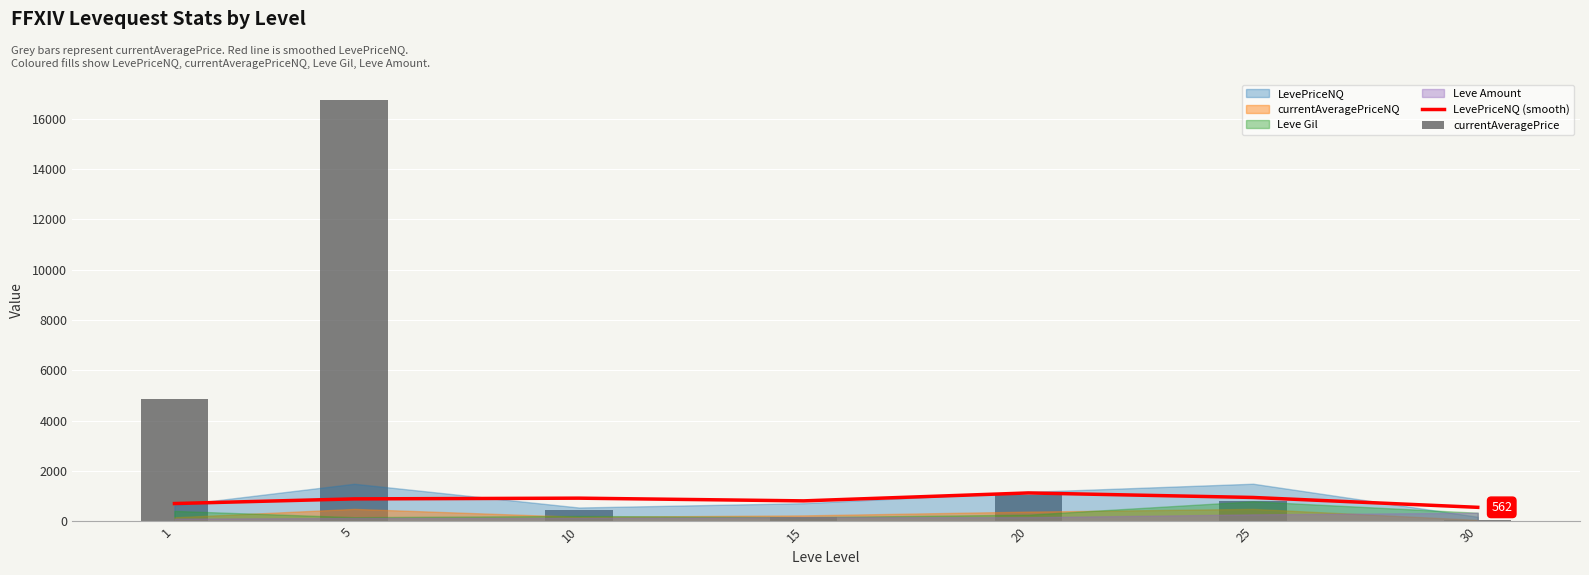

Which has a higher value, 15 or 5?

5